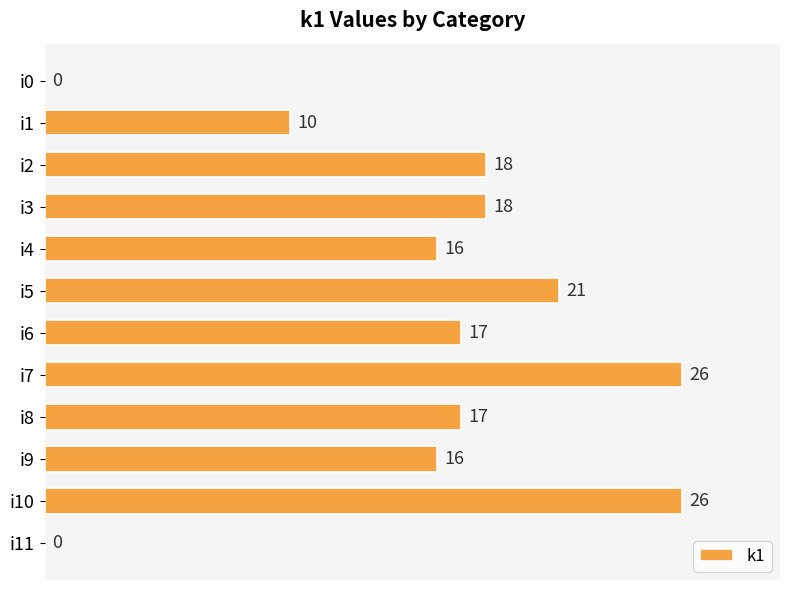

Which has a higher value, i4 or i1?

i4